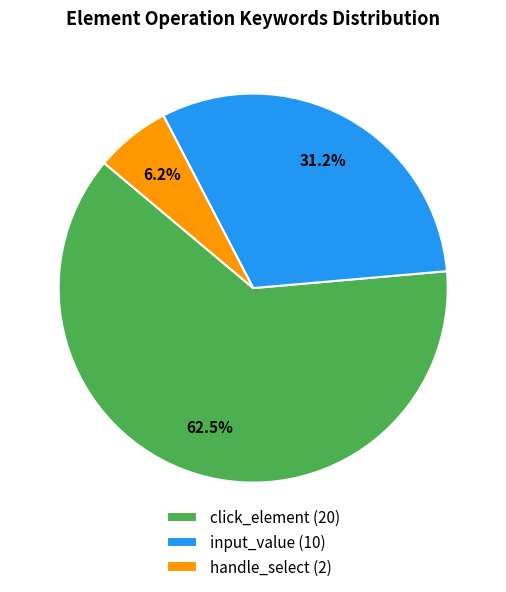

Which has a higher value, input_value (10) or handle_select (2)?

input_value (10)